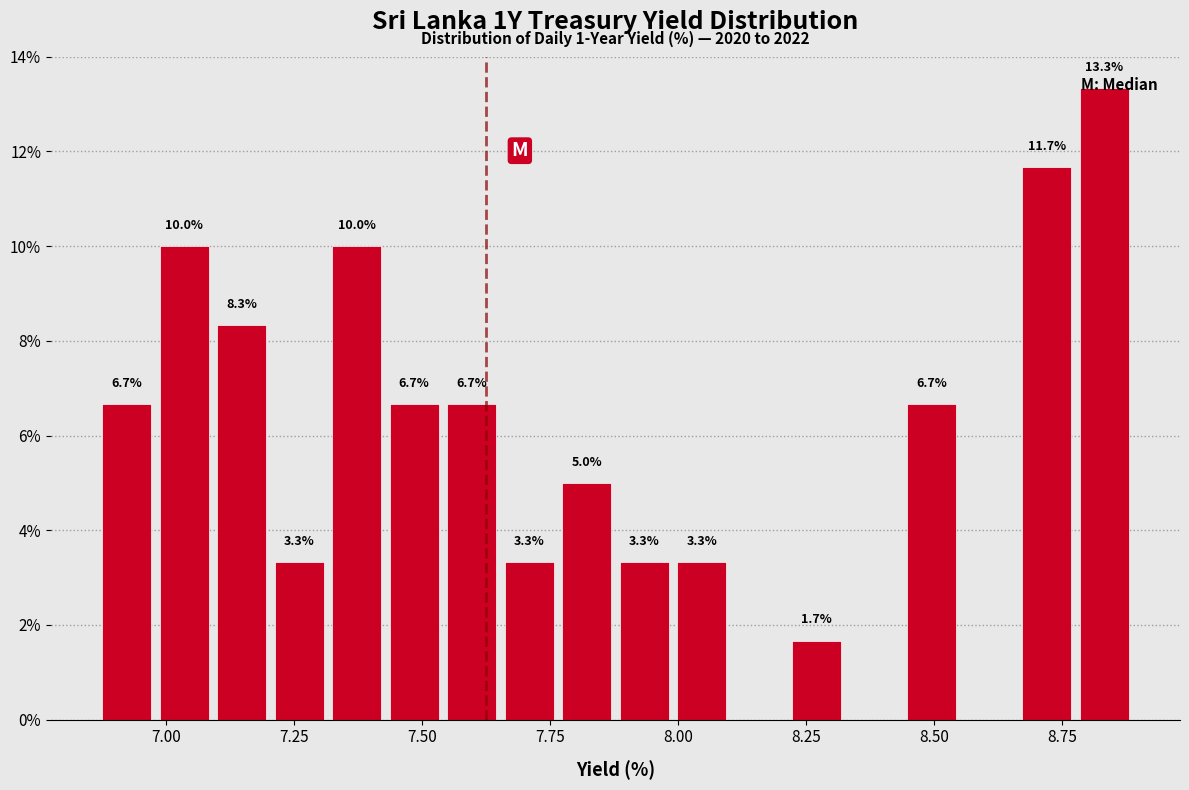

Around what value on the x-axis is the tallest bar? Give the approximate position of its centre, as read against the axis.

8.85